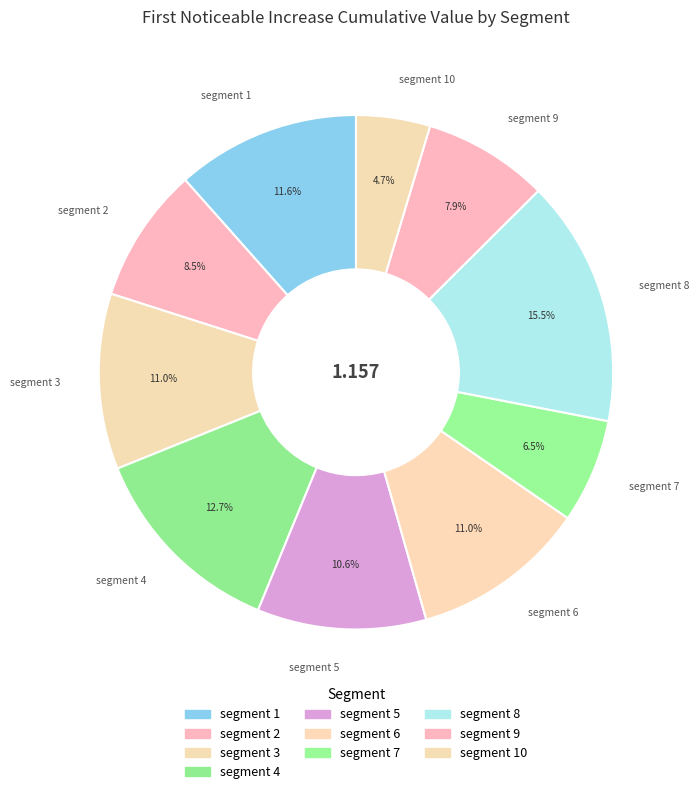

What portion of the pie excludes segment 1?

88.4%